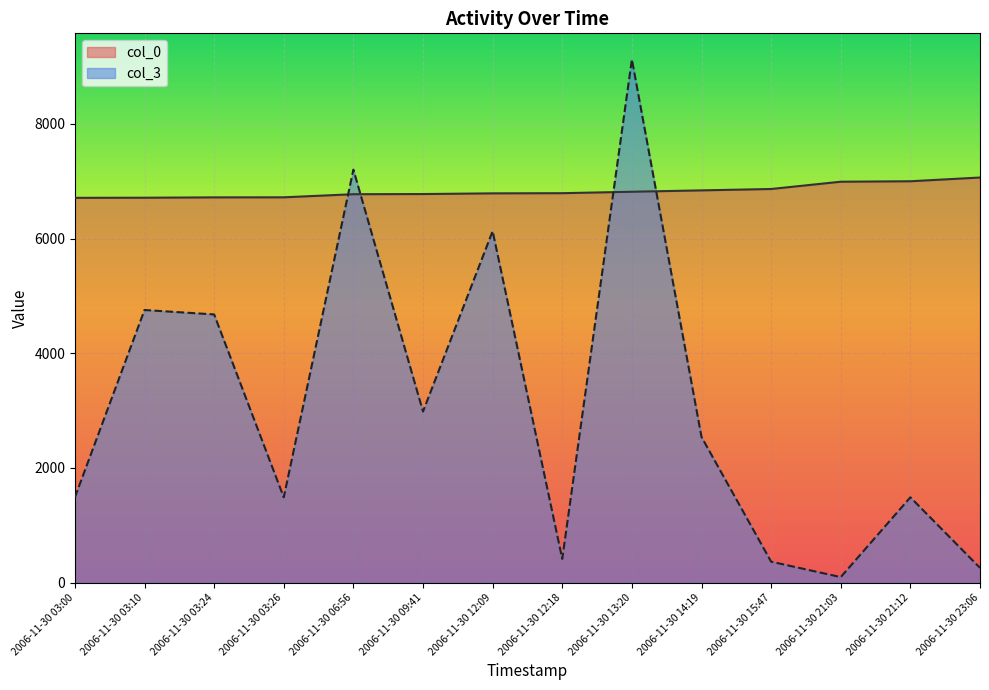

In col_3, how many points are higher than both neighbors (excluding endpoints)?

5